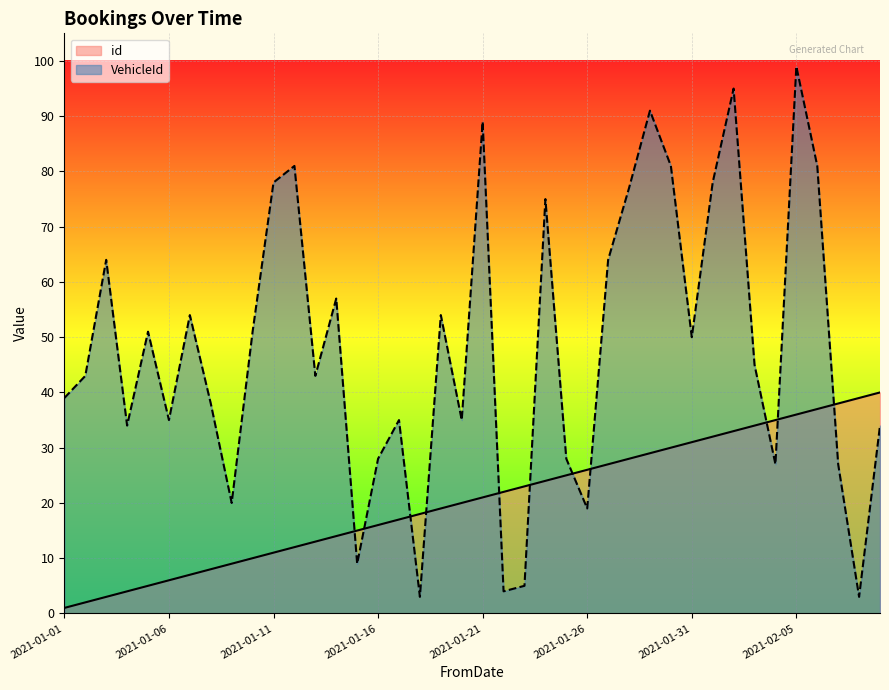

Reading left to right, list all the values displayed in this chart.

id: 2021-01-01=1	2021-01-02=2	2021-01-03=3	2021-01-04=4	2021-01-05=5	2021-01-06=6	2021-01-07=7	2021-01-08=8	2021-01-09=9	2021-01-10=10	2021-01-11=11	2021-01-12=12	2021-01-13=13	2021-01-14=14	2021-01-15=15	2021-01-16=16	2021-01-17=17	2021-01-18=18	2021-01-19=19	2021-01-20=20	2021-01-21=21	2021-01-22=22	2021-01-23=23	2021-01-24=24	2021-01-25=25	2021-01-26=26	2021-01-27=27	2021-01-28=28	2021-01-29=29	2021-01-30=30	2021-01-31=31	2021-02-01=32	2021-02-02=33	2021-02-03=34	2021-02-04=35	2021-02-05=36	2021-02-06=37	2021-02-07=38	2021-02-08=39	2021-02-09=40
VehicleId: 2021-01-01=39	2021-01-02=43	2021-01-03=64	2021-01-04=34	2021-01-05=51	2021-01-06=35	2021-01-07=54	2021-01-08=38	2021-01-09=20	2021-01-10=51	2021-01-11=78	2021-01-12=81	2021-01-13=43	2021-01-14=57	2021-01-15=9	2021-01-16=28	2021-01-17=35	2021-01-18=3	2021-01-19=54	2021-01-20=35	2021-01-21=89	2021-01-22=4	2021-01-23=5	2021-01-24=75	2021-01-25=28	2021-01-26=19	2021-01-27=64	2021-01-28=77	2021-01-29=91	2021-01-30=81	2021-01-31=50	2021-02-01=78	2021-02-02=95	2021-02-03=45	2021-02-04=27	2021-02-05=99	2021-02-06=81	2021-02-07=27	2021-02-08=3	2021-02-09=34